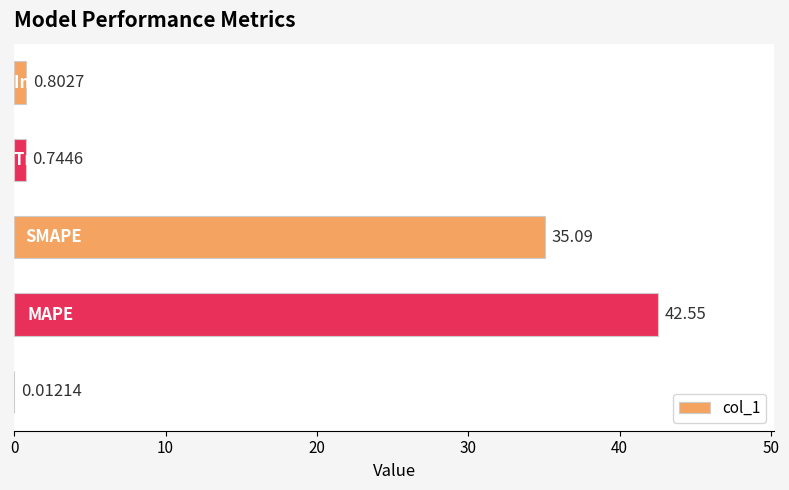

What is the sum of all values?

79.2